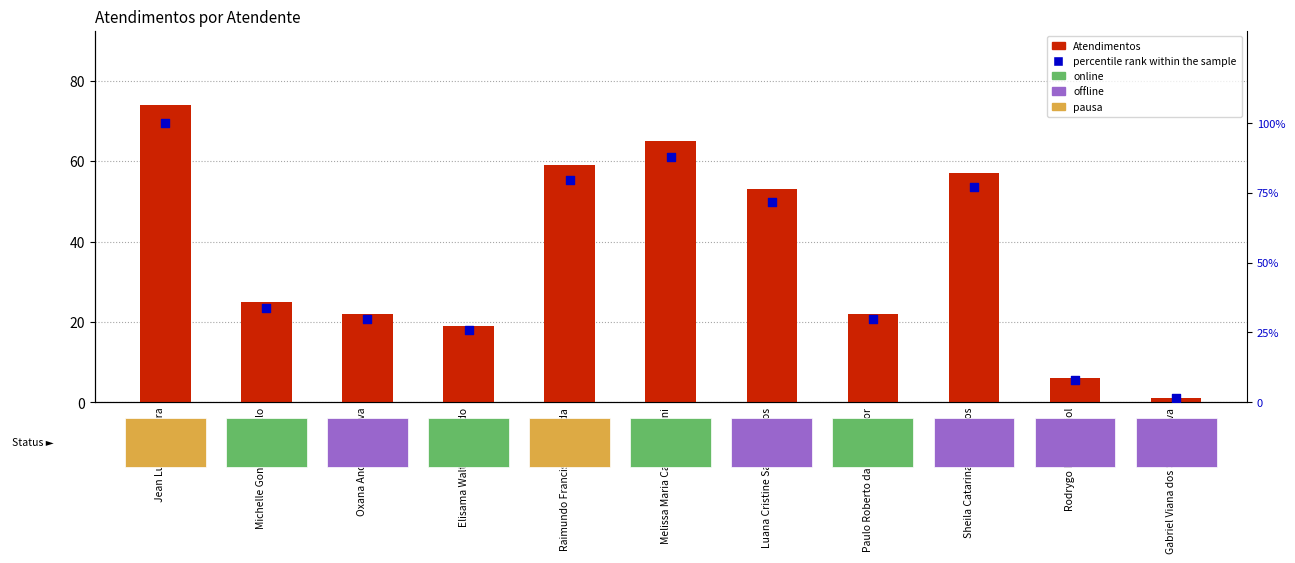

Is the value of percentile rank within the sample at Oxana Andreli da Silva greater than the value of Atendimentos at Elisama Walter Machado?

Yes